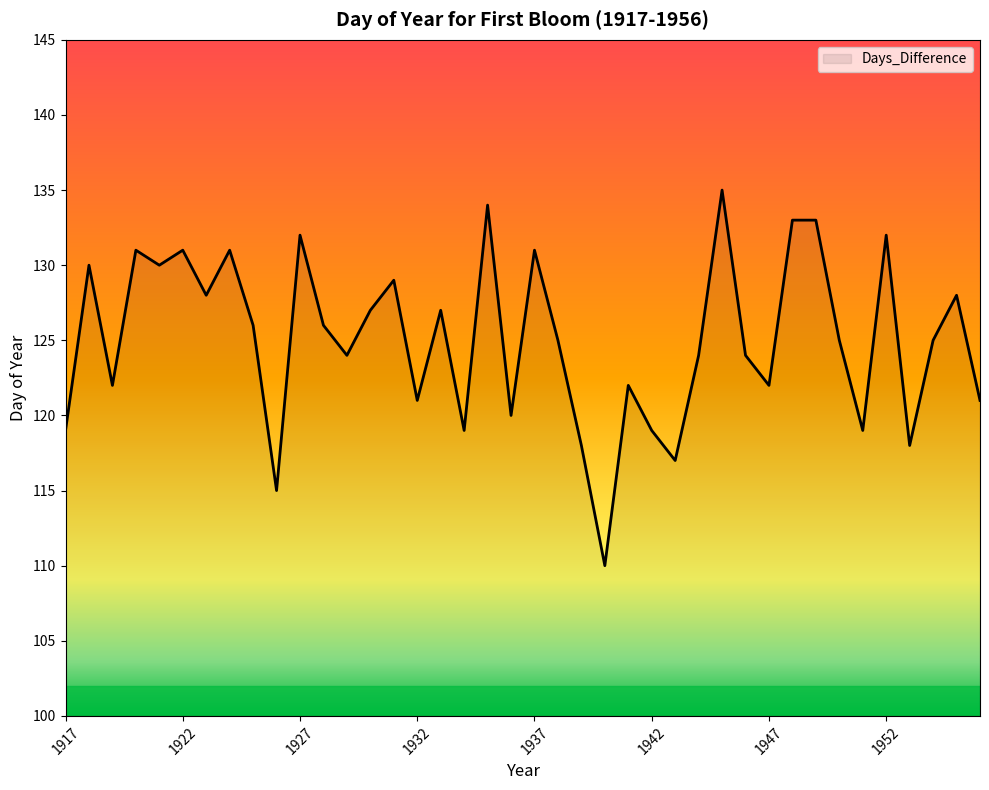

What is the maximum value shown in the chart?

135